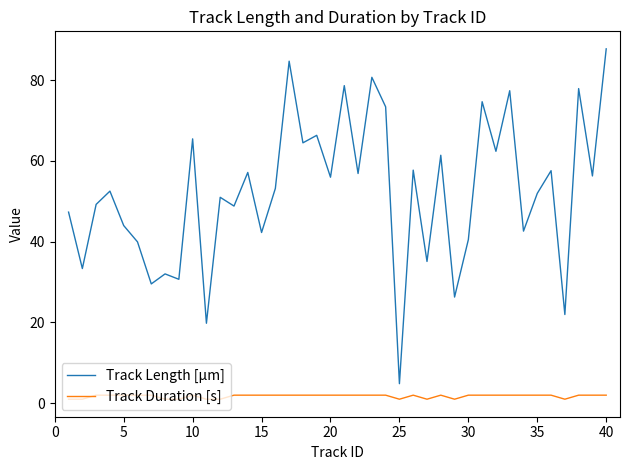

How many interior local peaks does the Track Length [µm] series have?

15